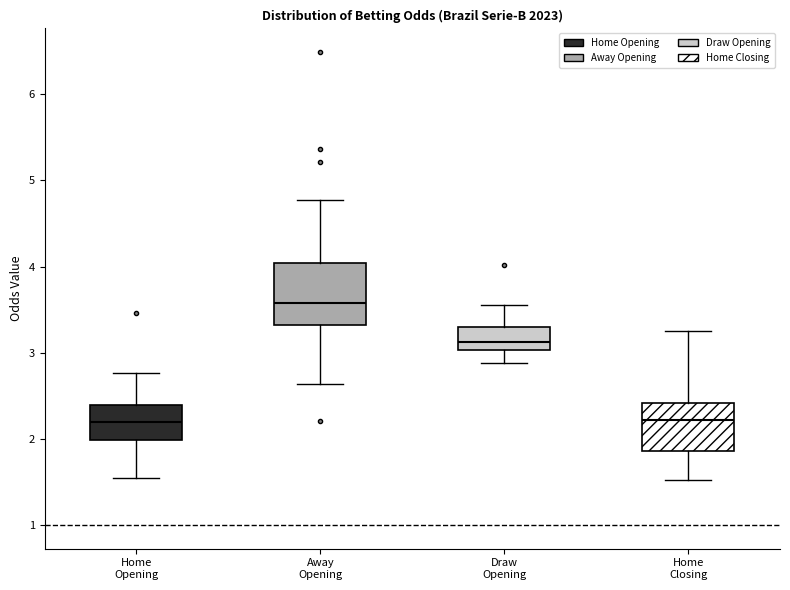

Reading left to right, read every box against the y-axis: the position of its median line, the range the box covers, and the ends of its whiskers. The values are not printed on the chart, so give them approximately, as read against the axis.

Home Opening: median 2.2, box 2.0 to 2.4, whiskers 1.6 to 2.8
Away Opening: median 3.6, box 3.3 to 4.0, whiskers 2.6 to 4.8
Draw Opening: median 3.1, box 3.0 to 3.3, whiskers 2.9 to 3.6
Home Closing: median 2.2, box 1.9 to 2.4, whiskers 1.5 to 3.3